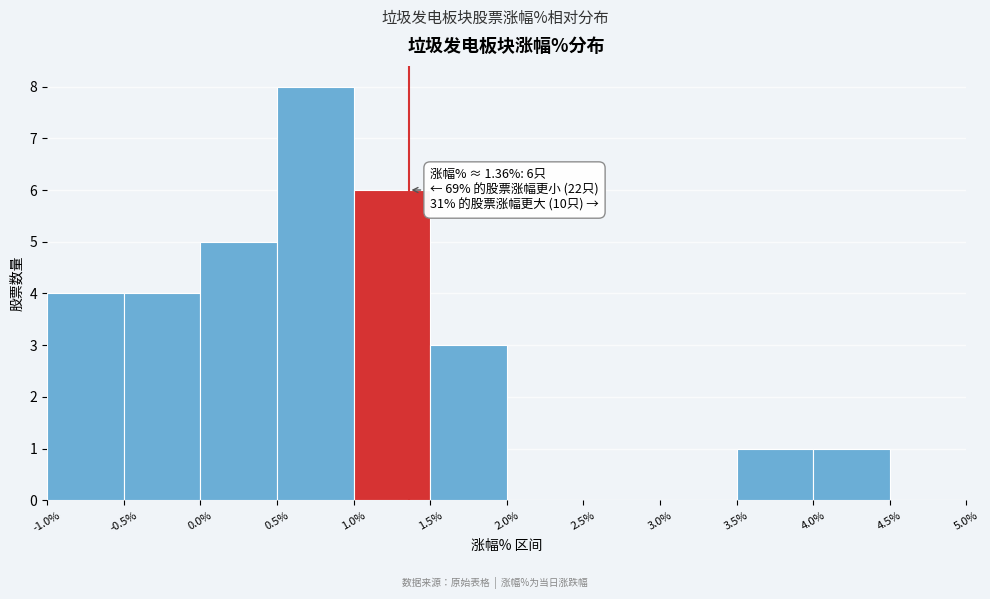

Over which range of the x-axis is the bar tallest?

0.5% to 1.0%